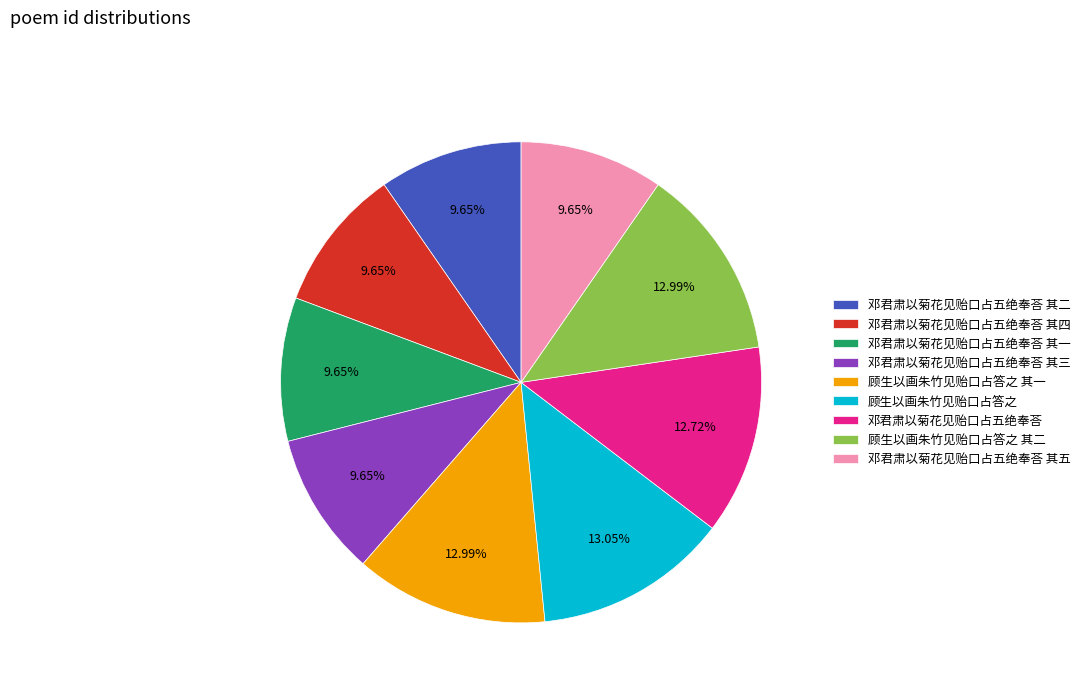

To the nearest percent, what is the average slice percentage?

11%